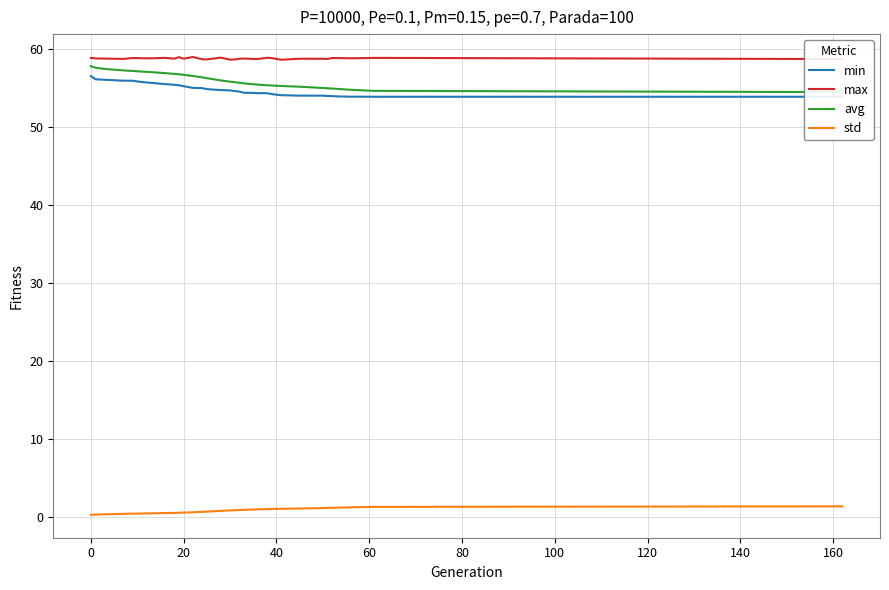

How many lines are shown in the chart?

4